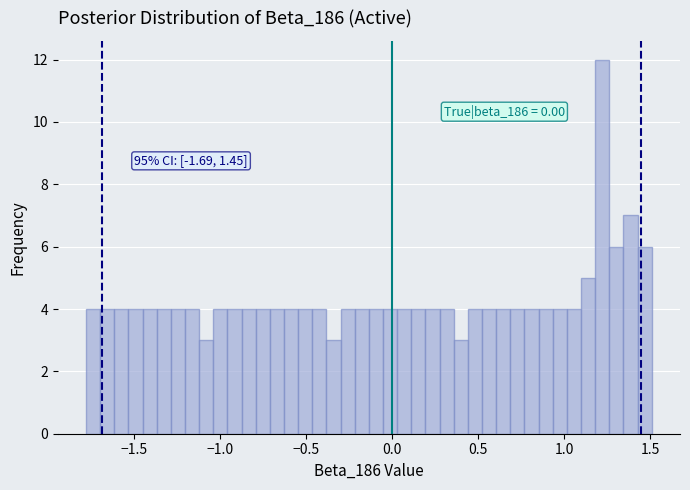

Around what value on the x-axis is the tallest bar? Give the approximate position of its centre, as read against the axis.

1.20